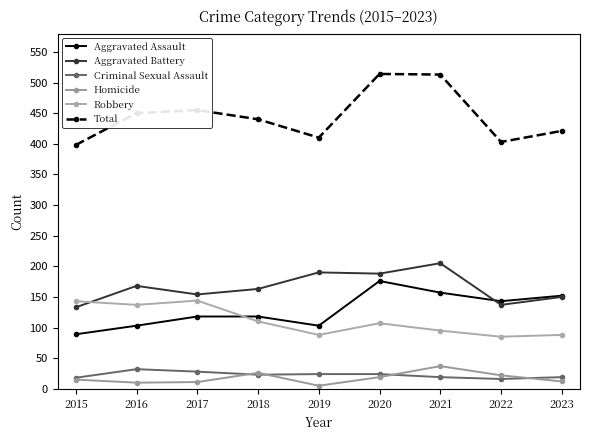

What is the sum of the Aggravated Assault values at 2015 and 2020?

265